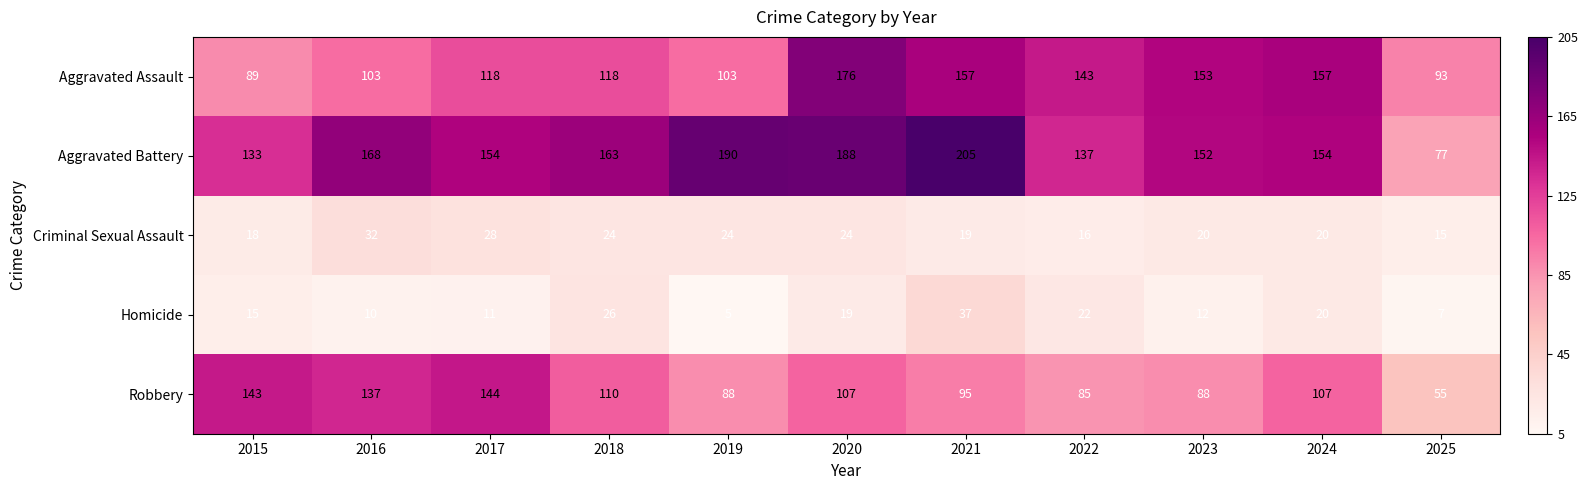

Which series has the largest range (max minus min)?

Aggravated Battery